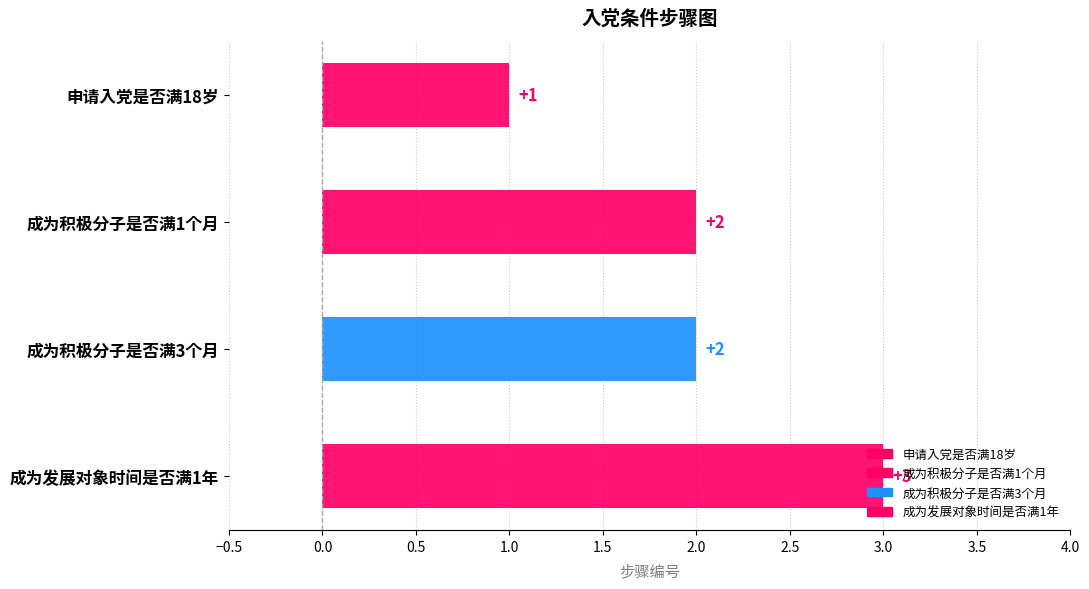

Which category has the lowest value across all series?

申请入党是否满18岁